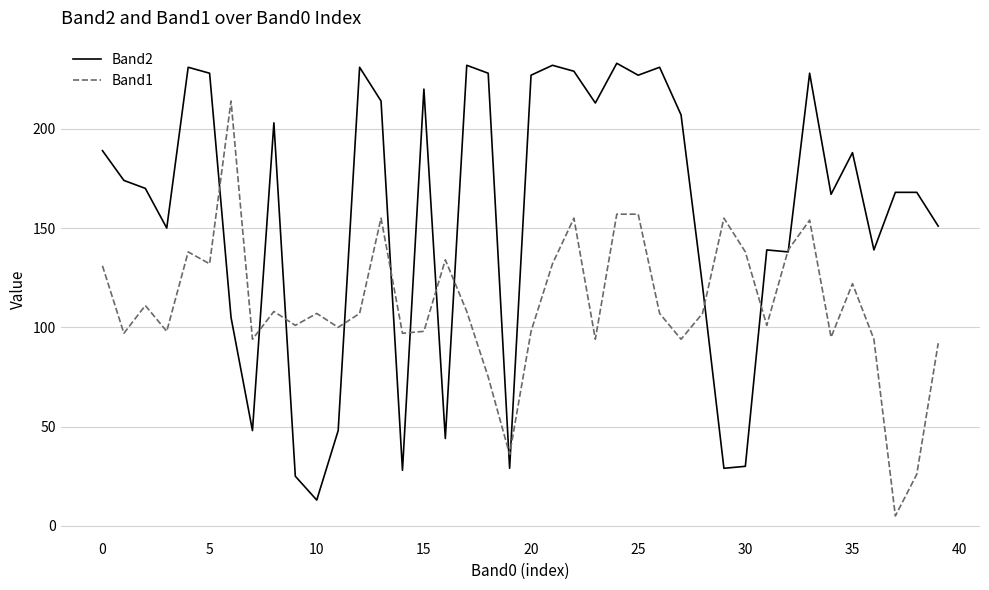

Rank the series by their maximum value, from highest to lowest.

Band2, Band1